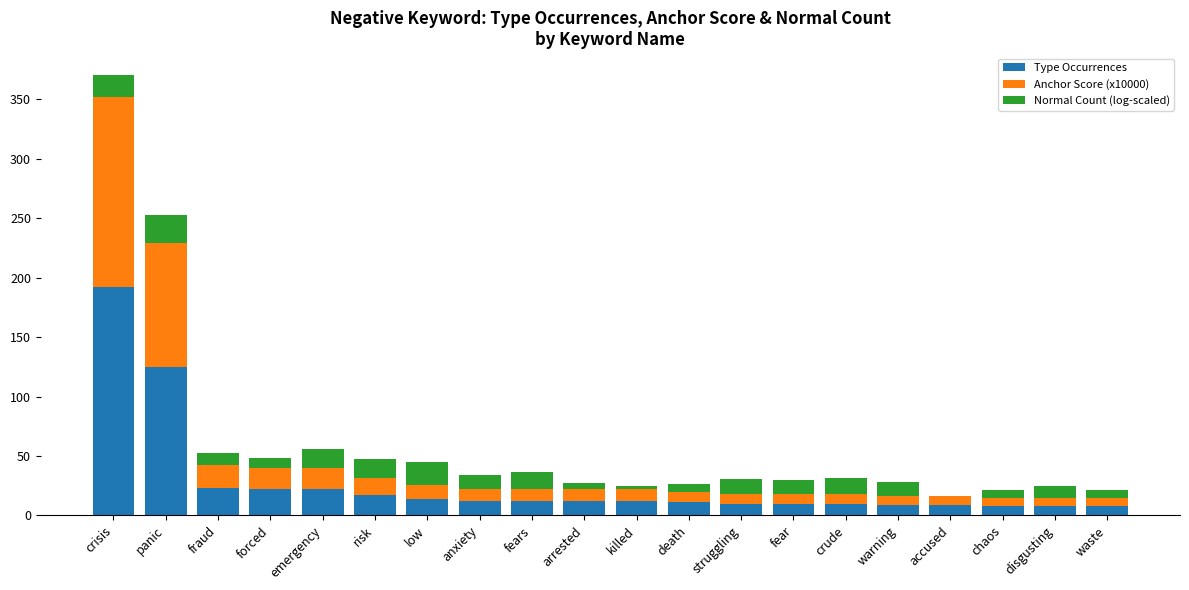

Which category has the highest value in the Type Occurrences series?

crisis